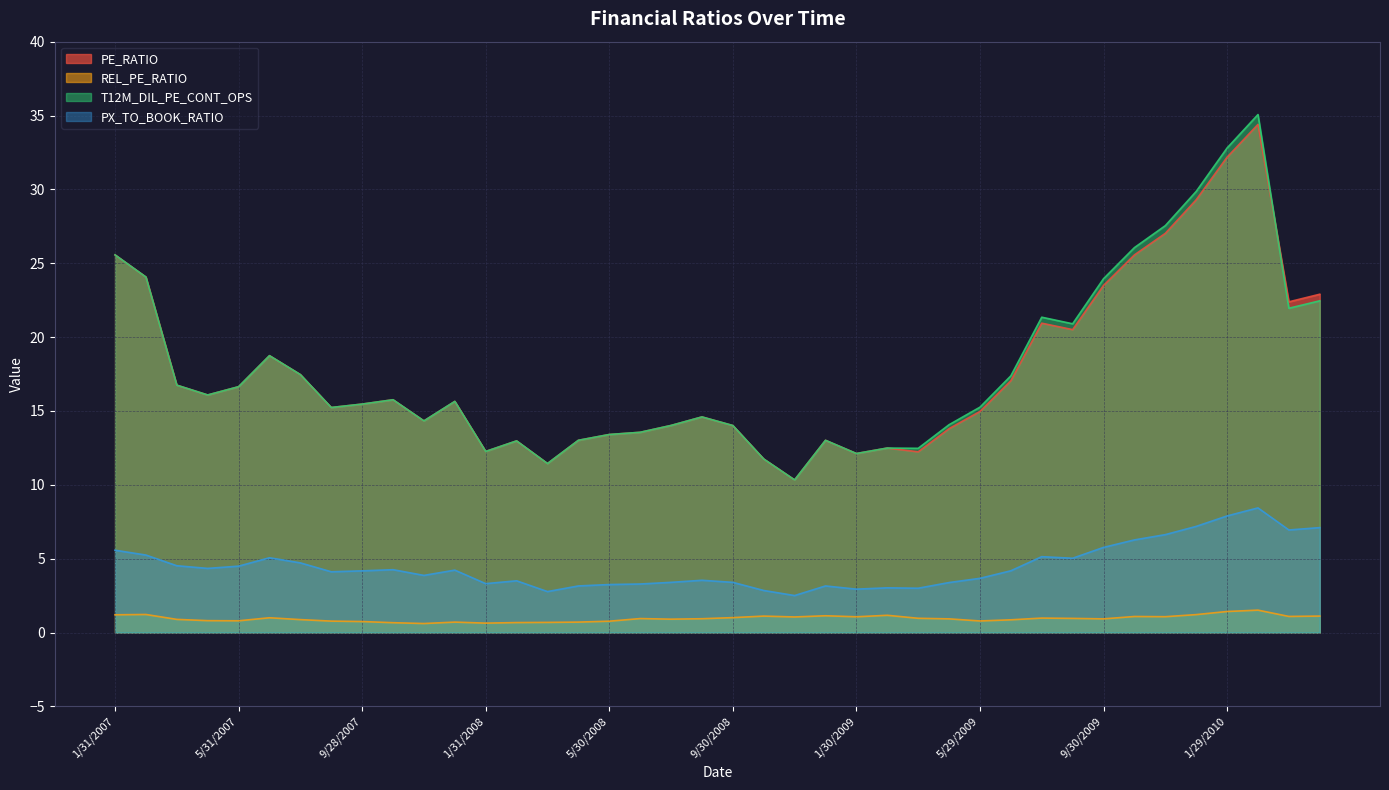

Which label corresponds to the largest value in the chart?

2/26/2010